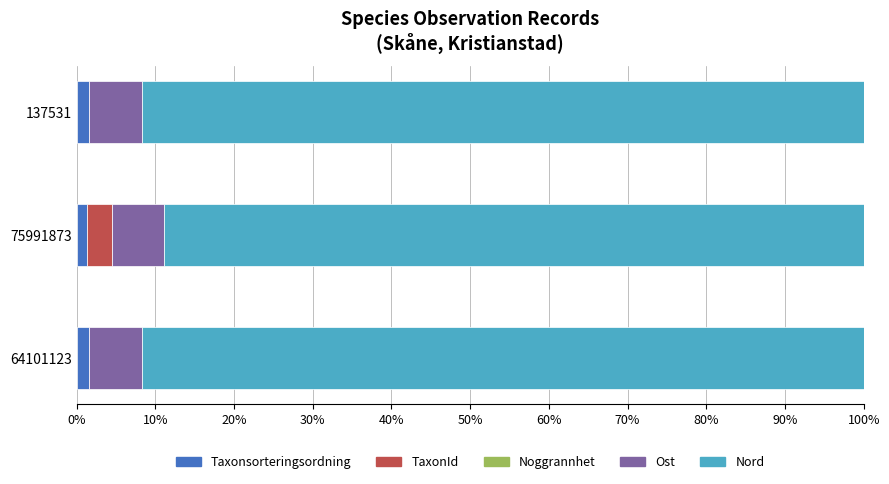

Is it true that Taxonsorteringsordning equals 1.5 at 137531?

True